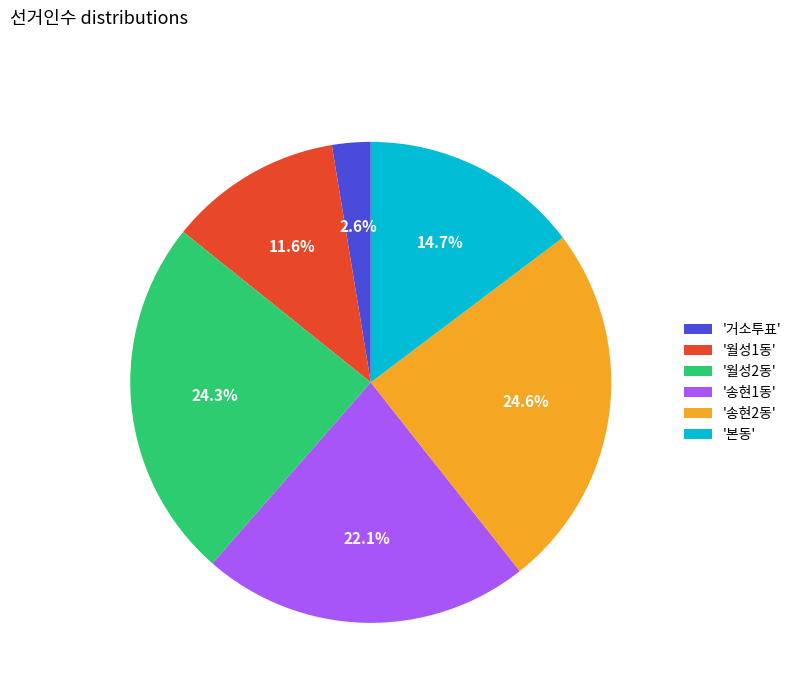

How many segments does this pie chart have?

6